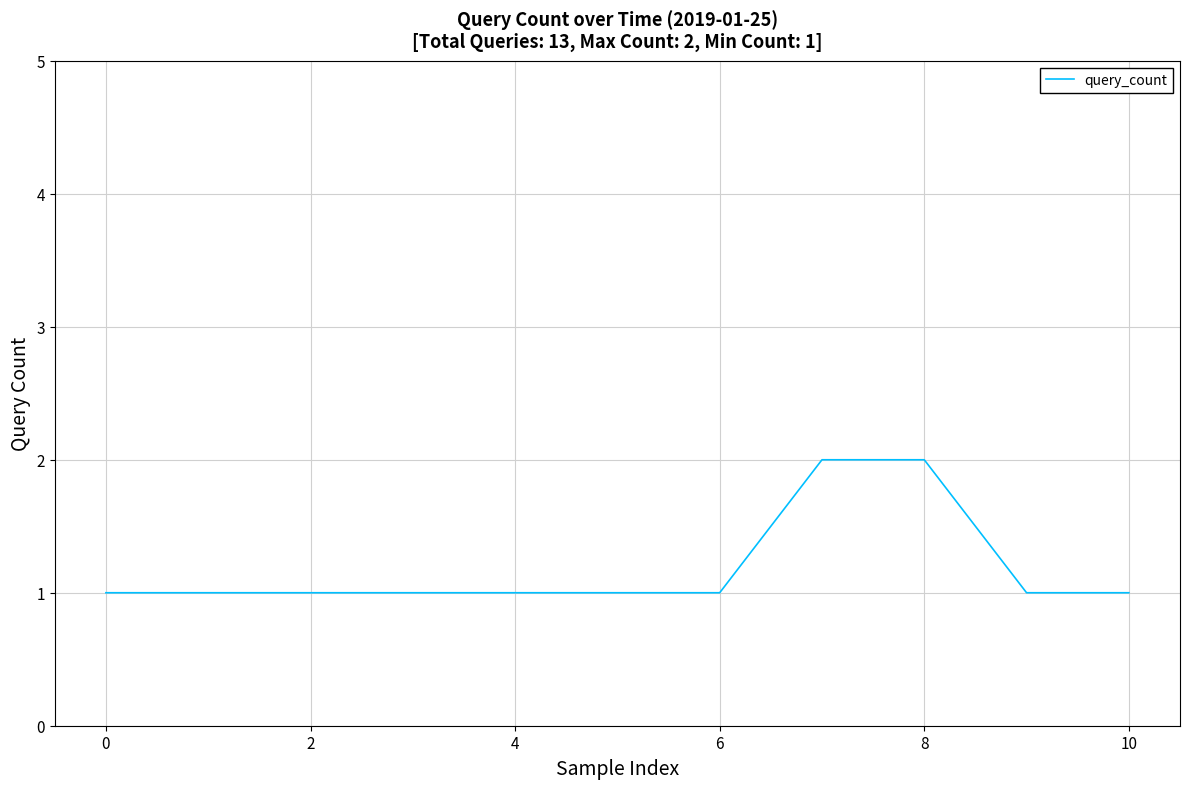

Reading left to right, list all the values displayed in this chart.

1	1	1	1	1	1	1	2	2	1	1